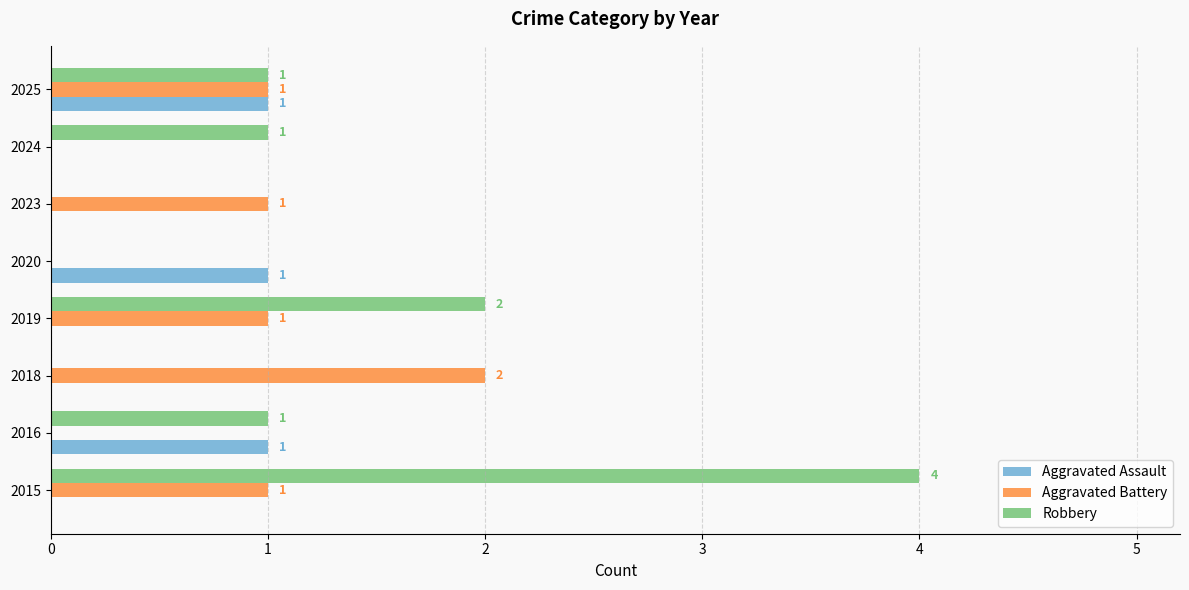

Is the value of Aggravated Battery at 2025 greater than the value of Robbery at 2020?

Yes